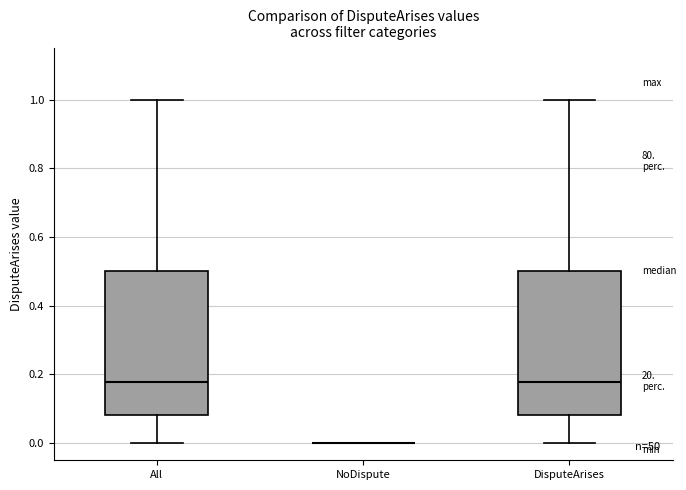

Reading left to right, read every box against the y-axis: the position of its median line, the range the box covers, and the ends of its whiskers. The values are not printed on the chart, so give them approximately, as read against the axis.

All: median 0.18, box 0.08 to 0.50, whiskers 0.00 to 1.00
NoDispute: box collapsed to a line at 0.00, whiskers 0.00 to 0.00
DisputeArises: median 0.18, box 0.08 to 0.50, whiskers 0.00 to 1.00